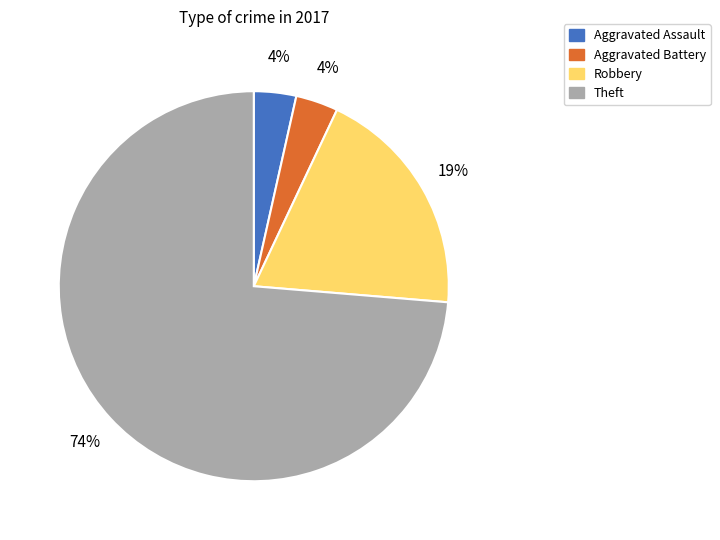

How many segments does this pie chart have?

4